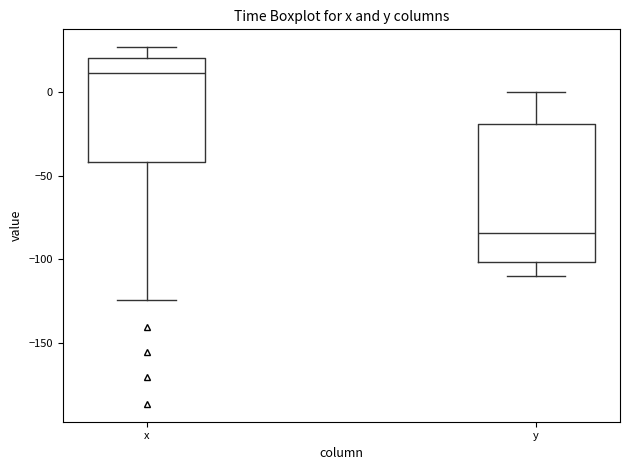

Where is the upper edge of the box for y on the y-axis? The values are not printed on the chart, so give them approximately, as read against the axis.

-20